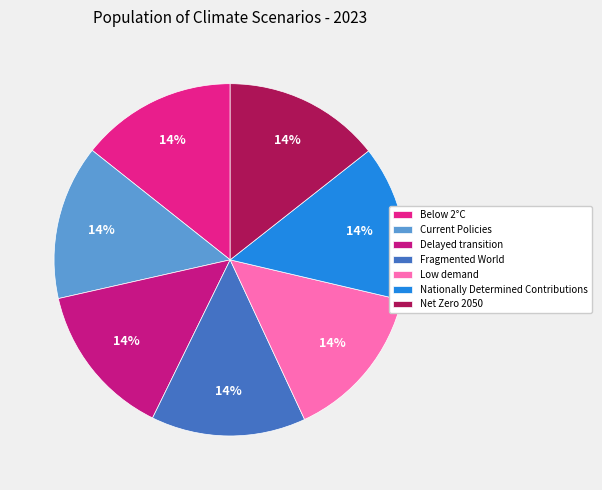

The Delayed transition slice represents 1% of the pie. True or false?

False